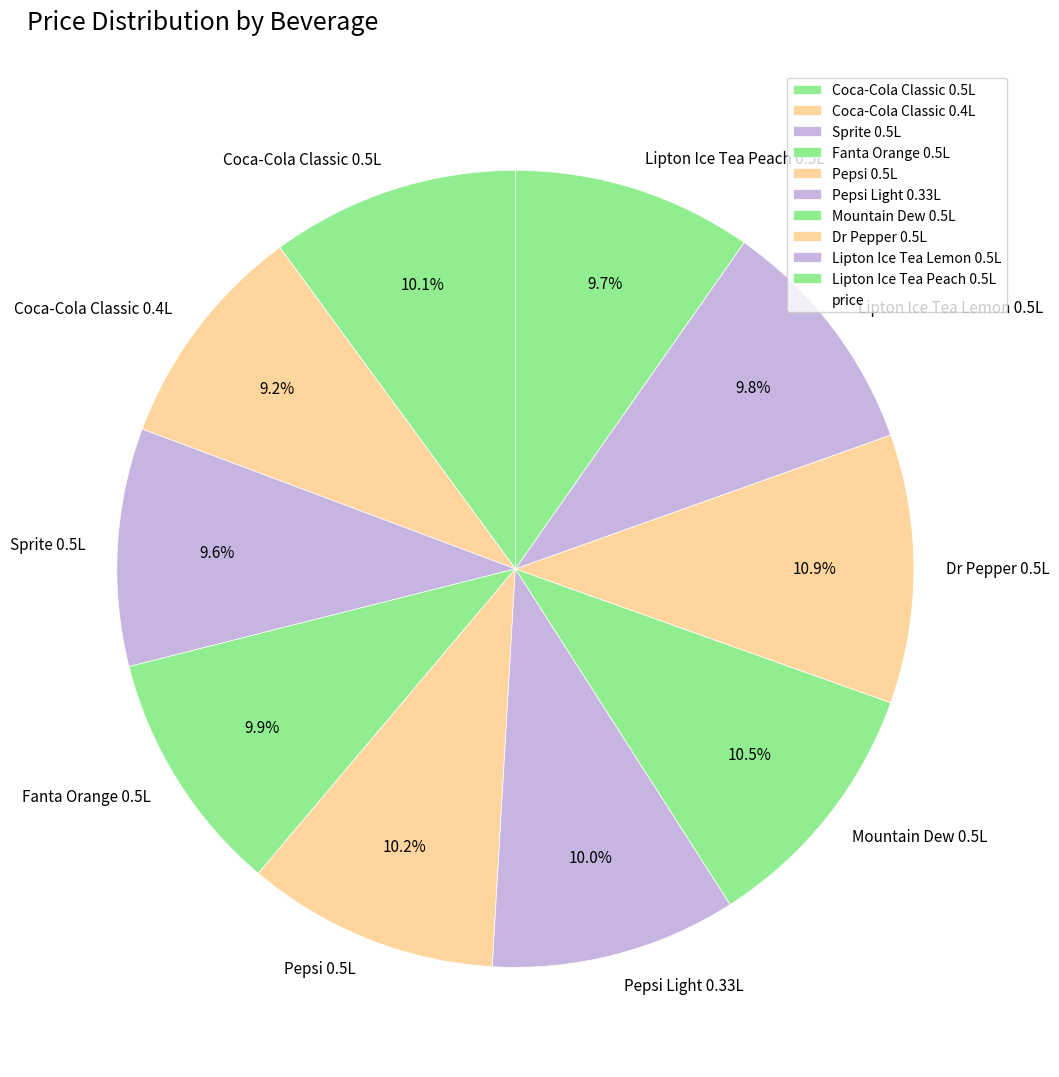

Approximately how many times larger is the value at Coca-Cola Classic 0.4L compared to Dr Pepper 0.5L?

0.8